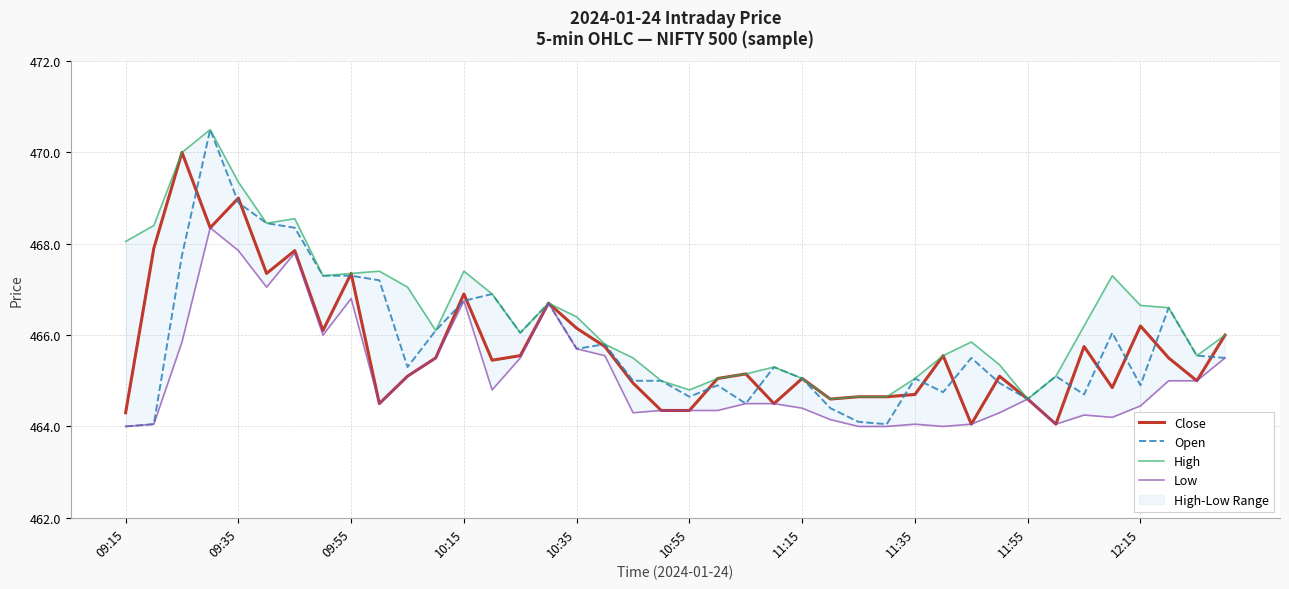

The High series shows 681.7 at 19. True or false?

False